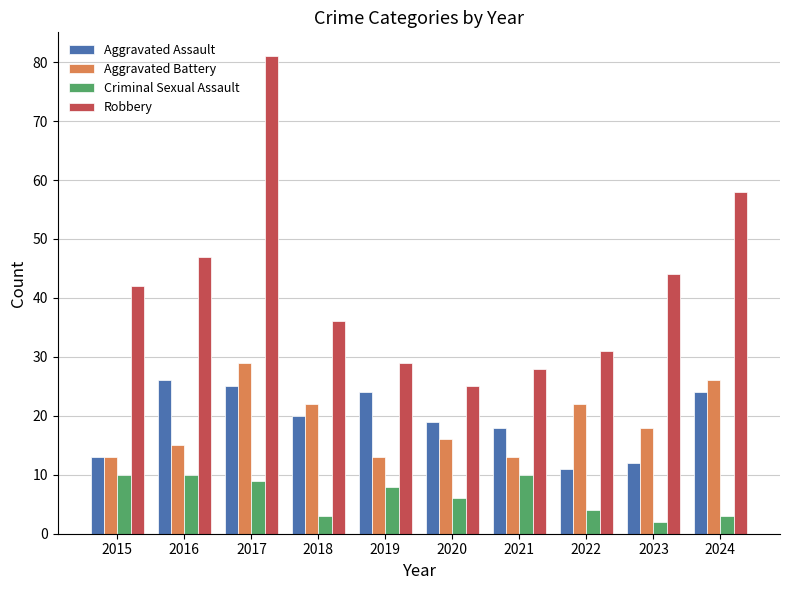

Are the bars grouped side by side (vs. stacked)?

Yes